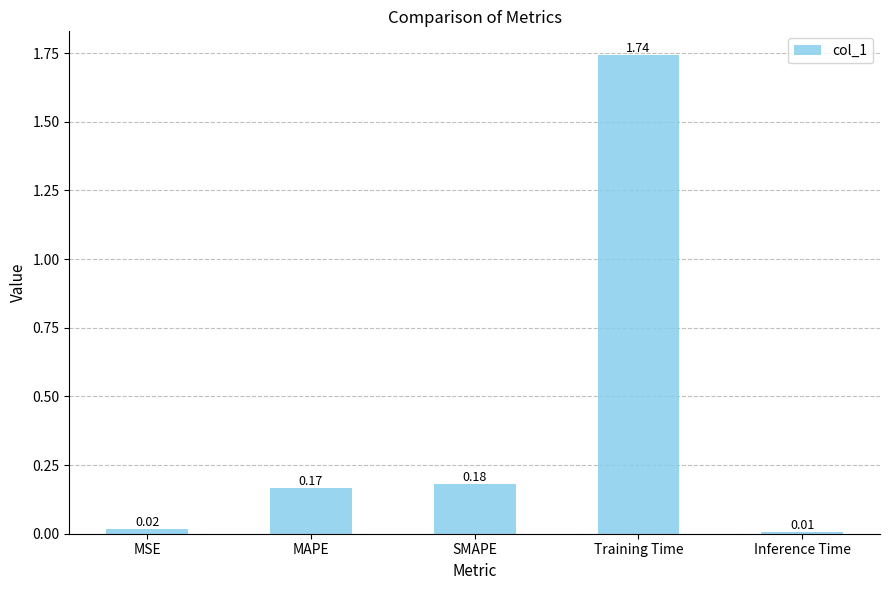

What is the label of the 5th bar from the left?

Inference Time